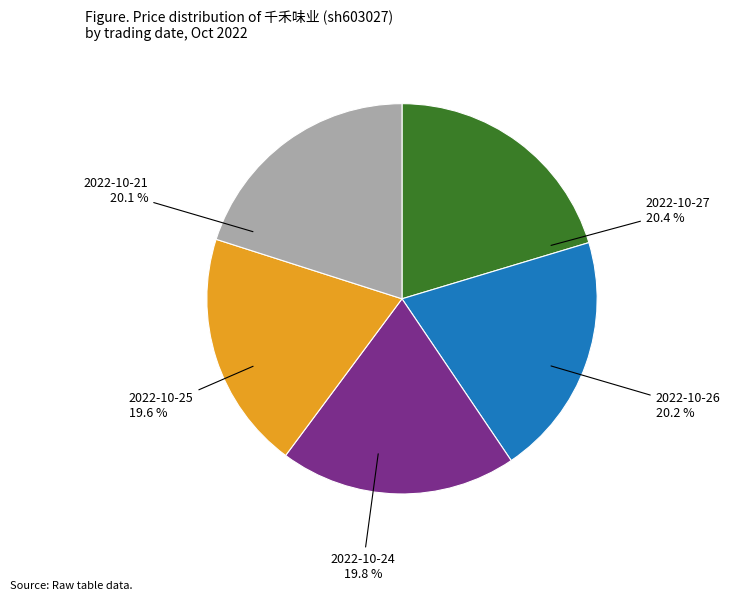

True or false: 2022-10-21
160200 accounts for 5% of the total.

False